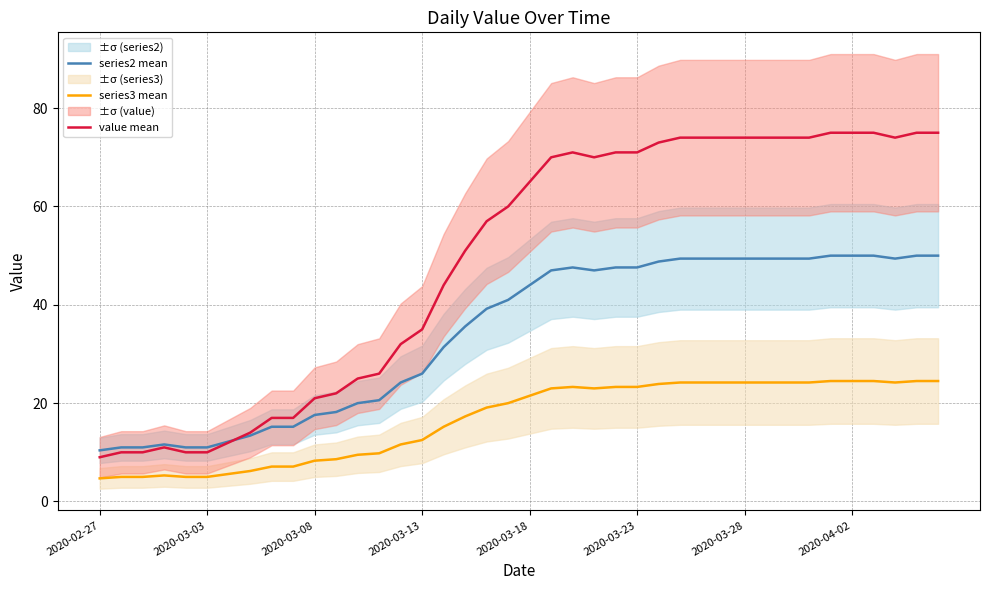

True or false: series3 mean and series2 mean intersect in this chart.

False